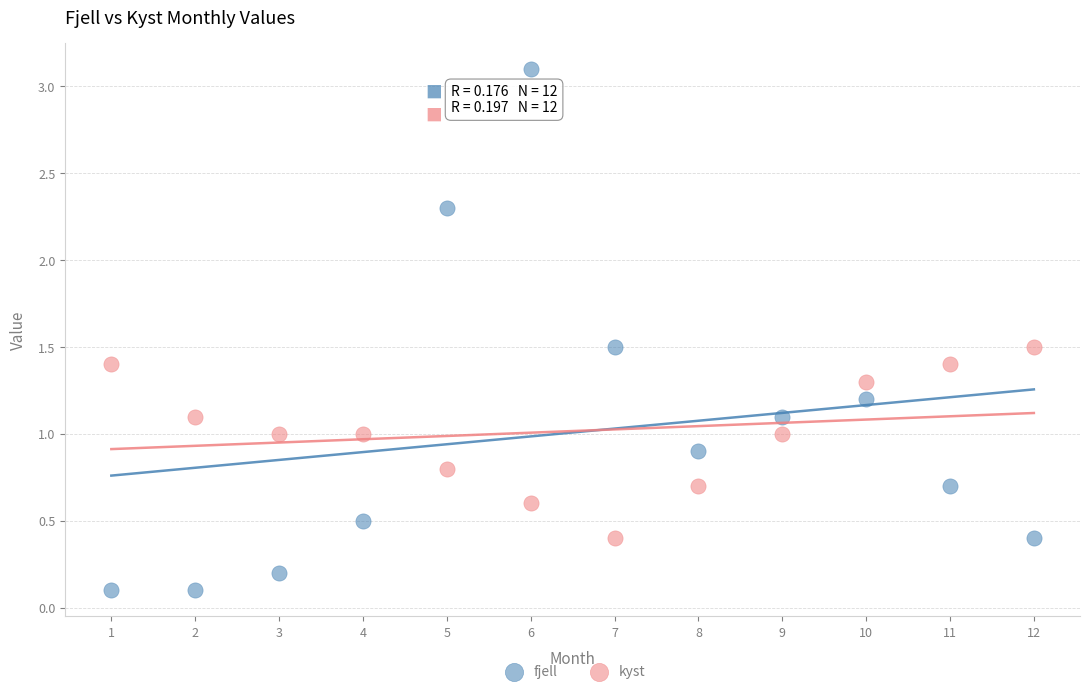

Which series has the widest spread of Y values?

fjell